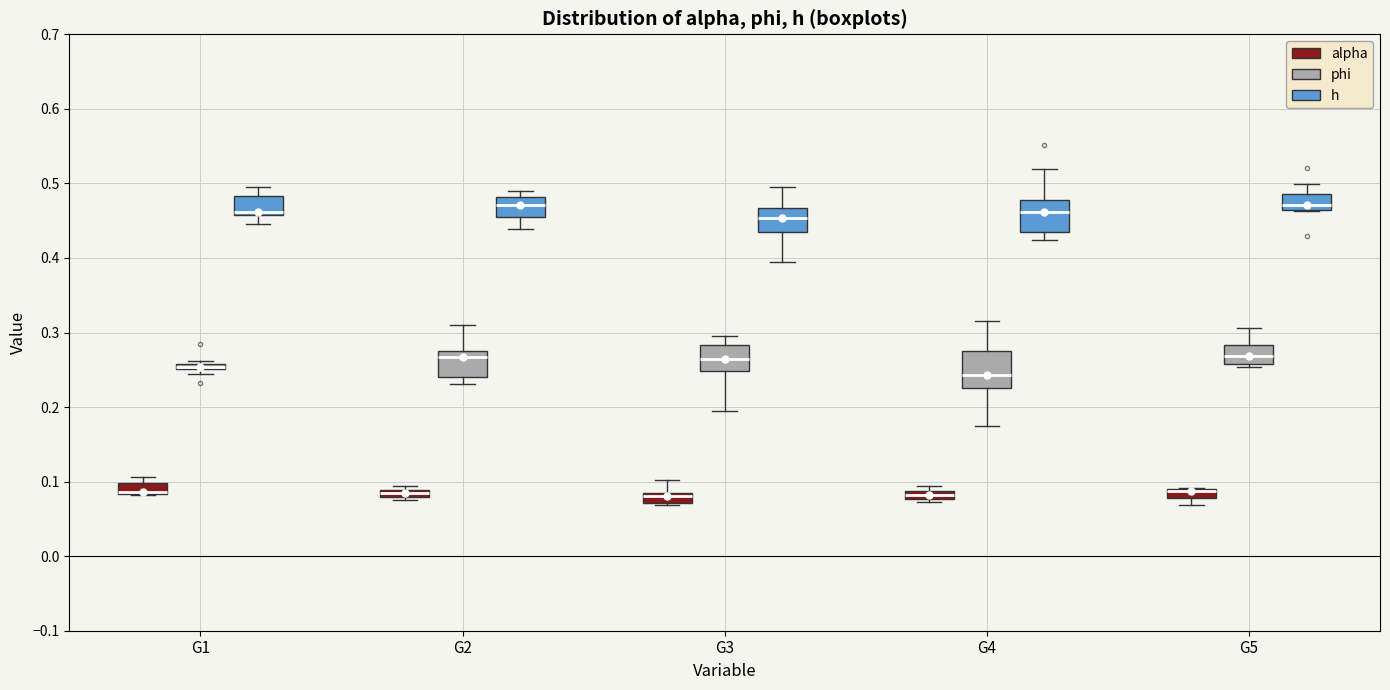

Where does the median line of the box for G4 (h) sit on the y-axis? The values are not printed on the chart, so give them approximately, as read against the axis.

0.46